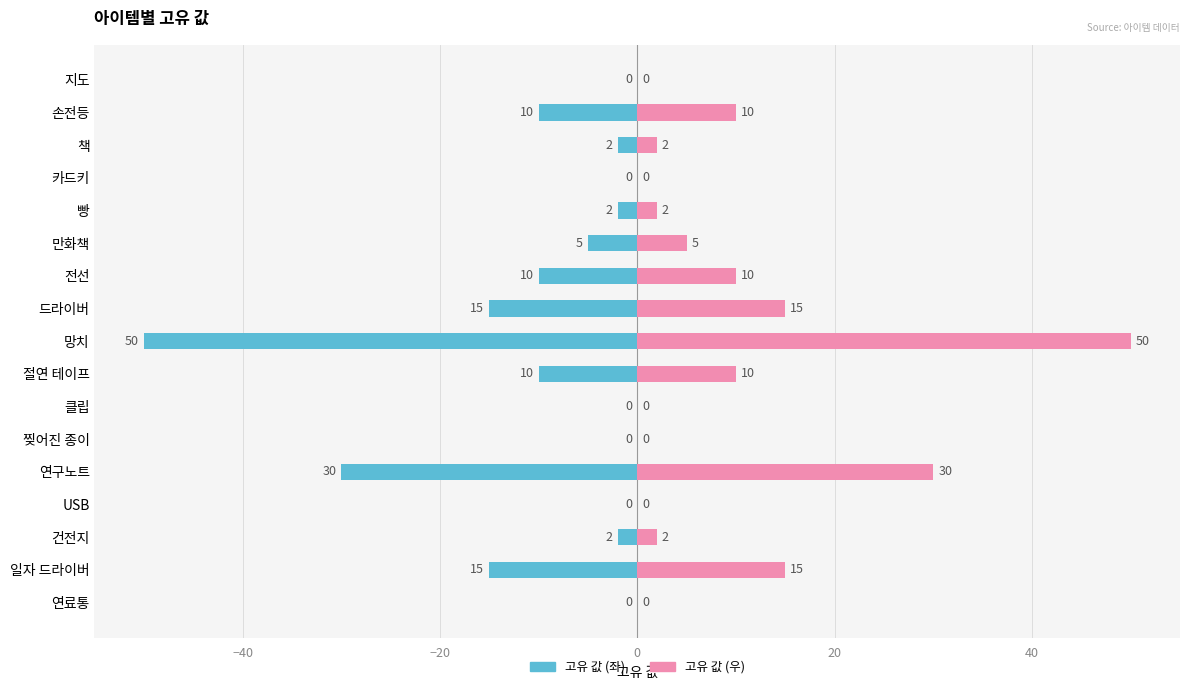

What are all the series names shown in the legend?

고유 값 (좌), 고유 값 (우)